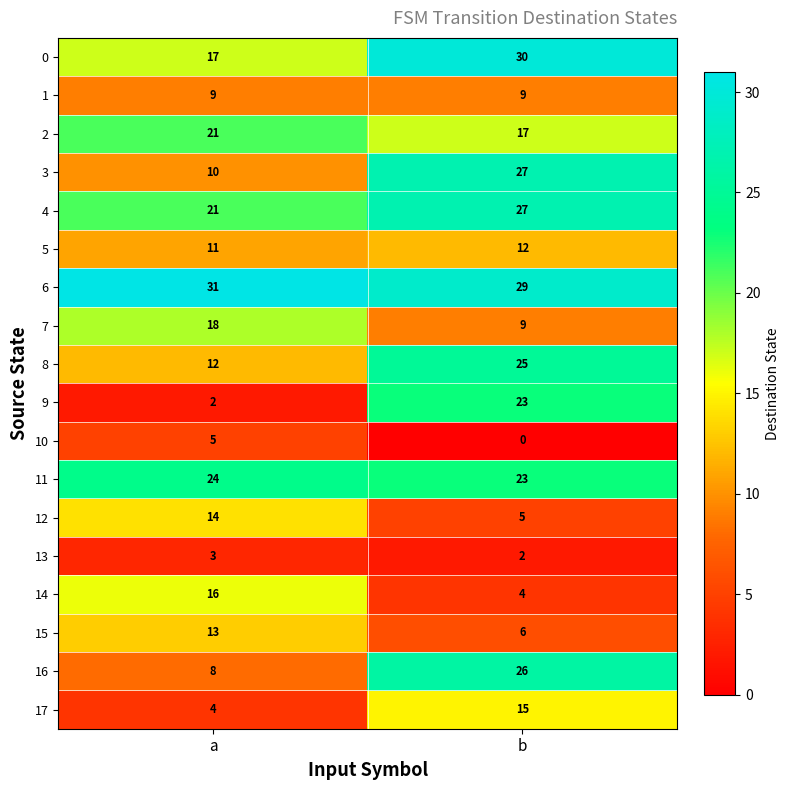

Which series has the largest range (max minus min)?

9